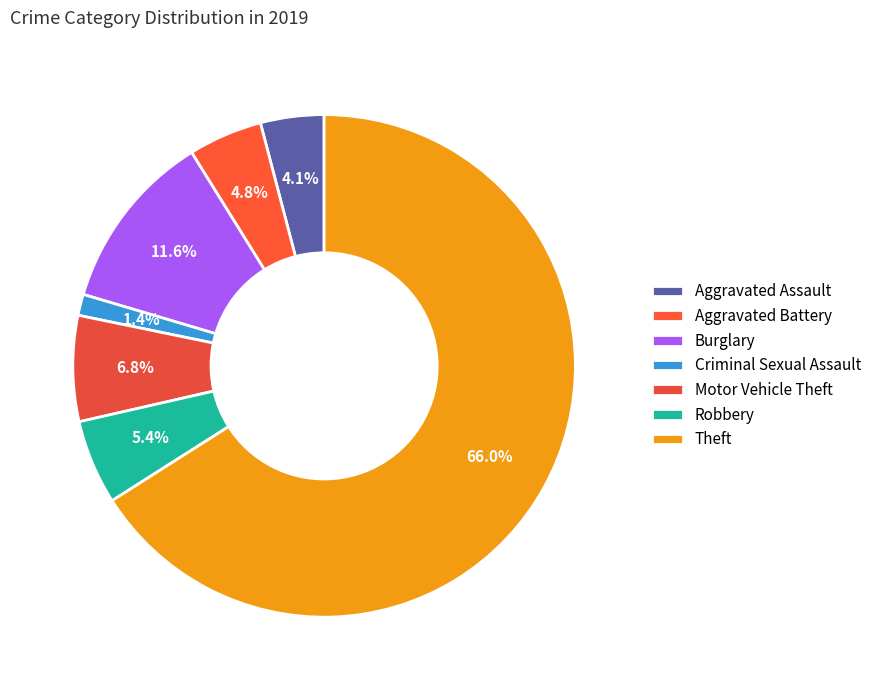

True or false: Motor Vehicle Theft accounts for 7% of the total.

True